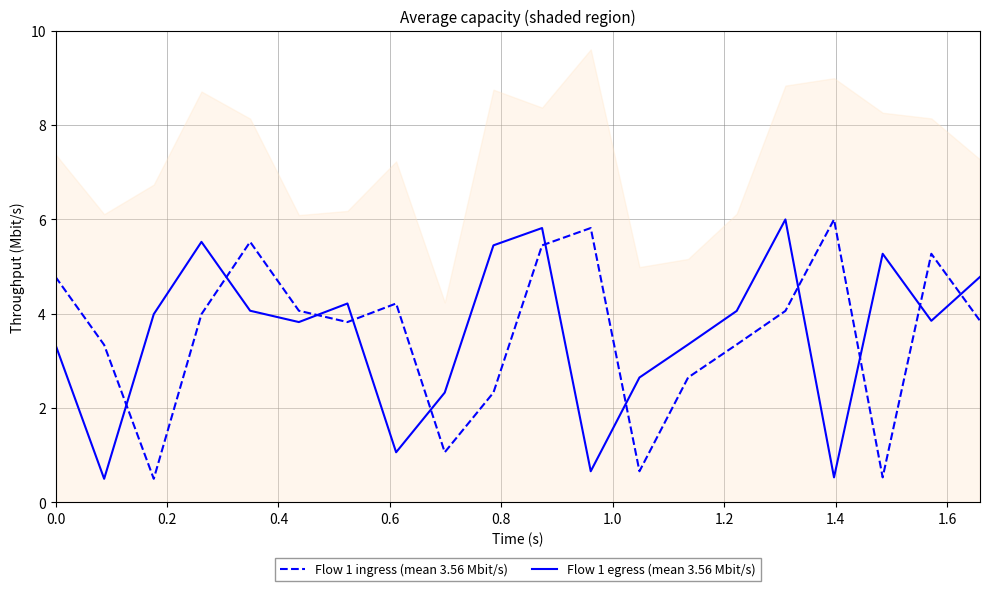

In Flow 1 ingress (mean 3.56 Mbit/s), how many points are lower than both neighbors (excluding endpoints)?

5